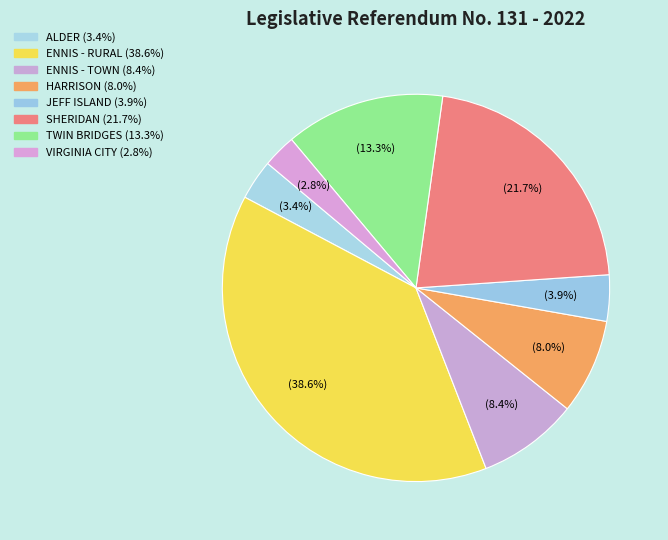

How many segments does this pie chart have?

8